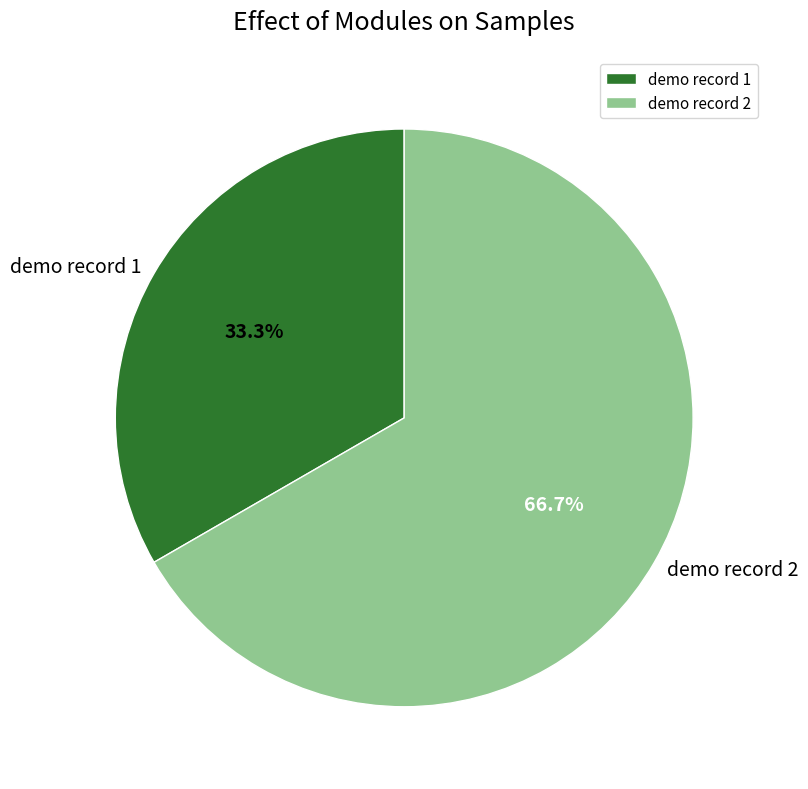

What percentage is the demo record 2 slice, to the nearest percent?

67%